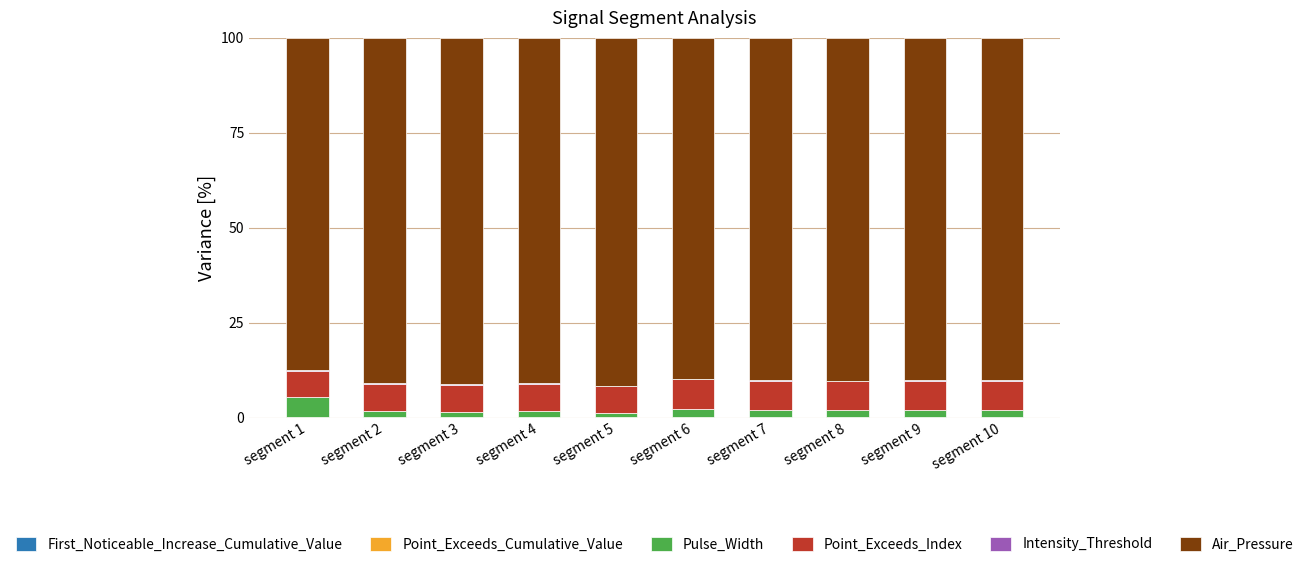

Read the Point_Exceeds_Index value at segment 2.

7.3